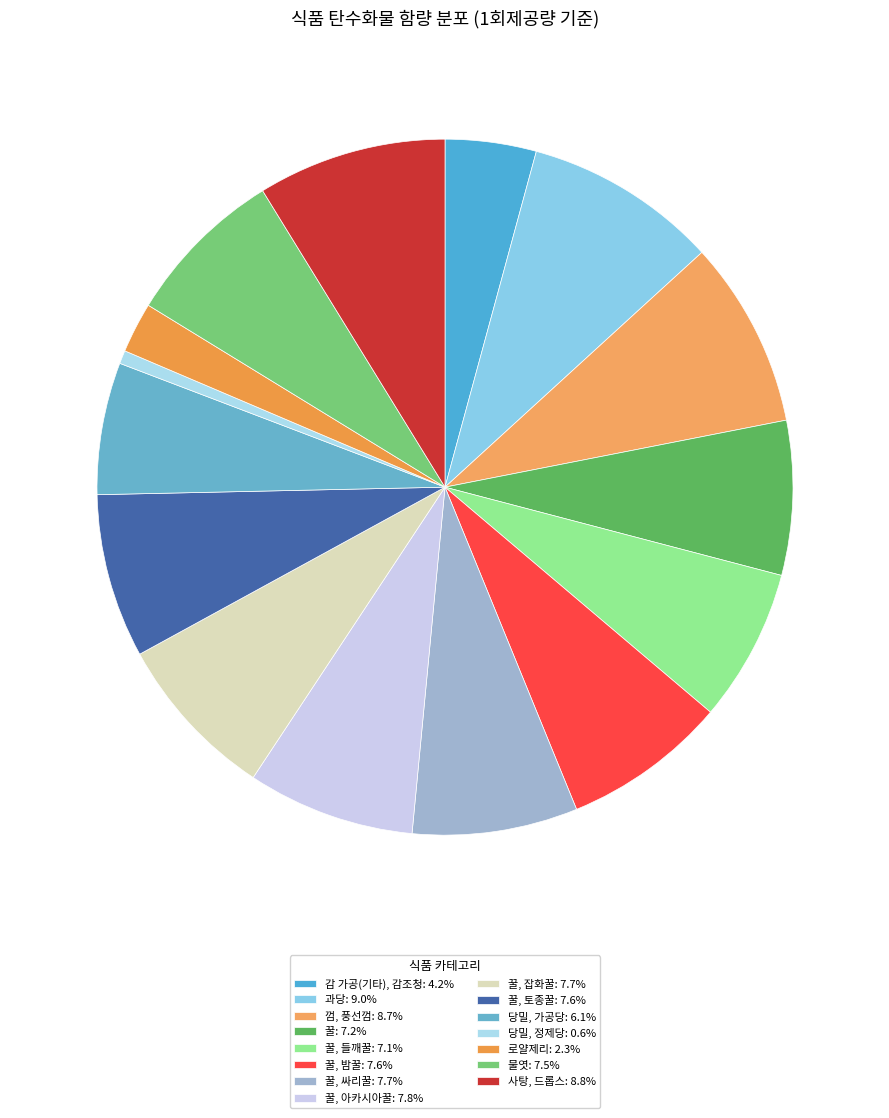

How many slices are in this pie chart?

15